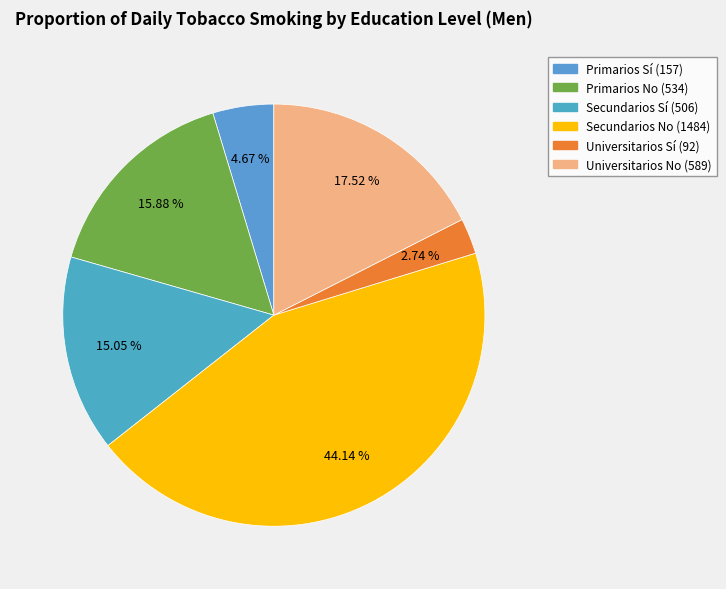

To the nearest percent, what is the difference between the Secundarios Sí and Universitarios No slice percentages?

2%